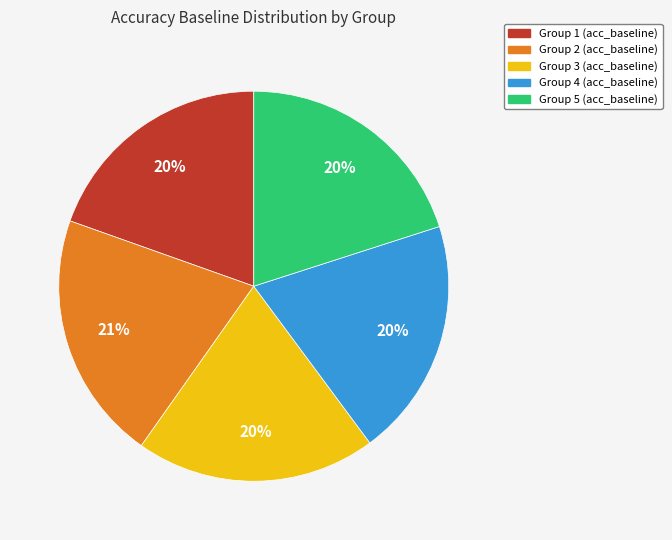

To the nearest percent, what is the average slice percentage?

20%